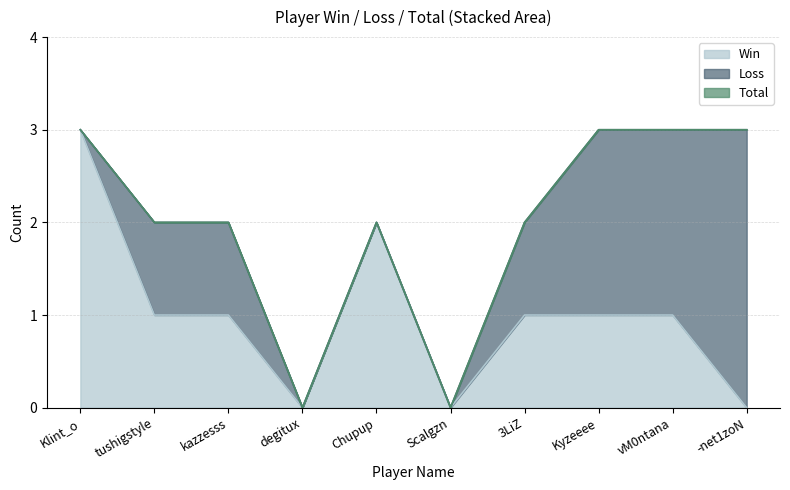

What position from the left is Klint_o?

1